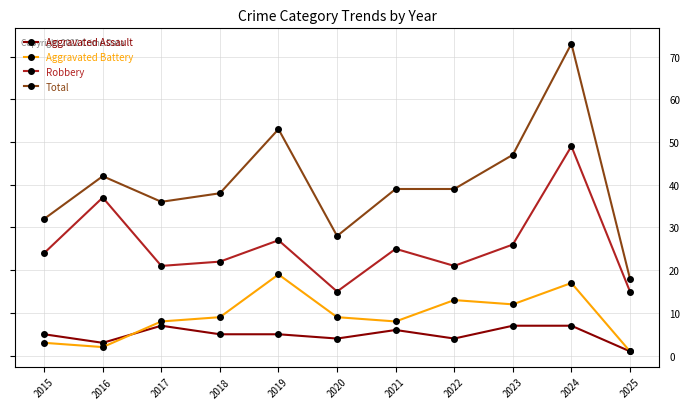

True or false: Robbery and Total cross at least once.

False